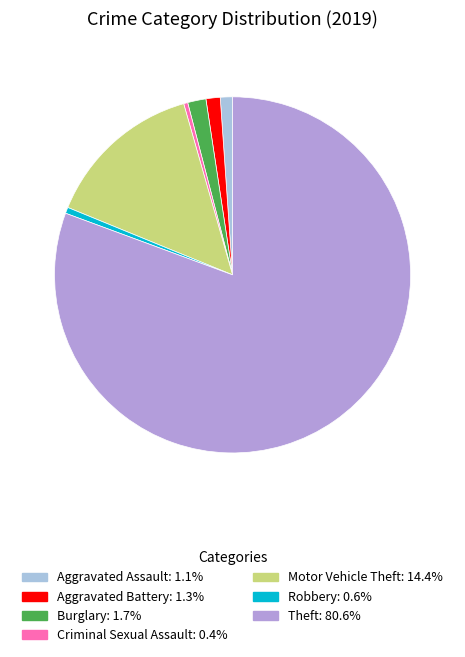

How many slices are in this pie chart?

7